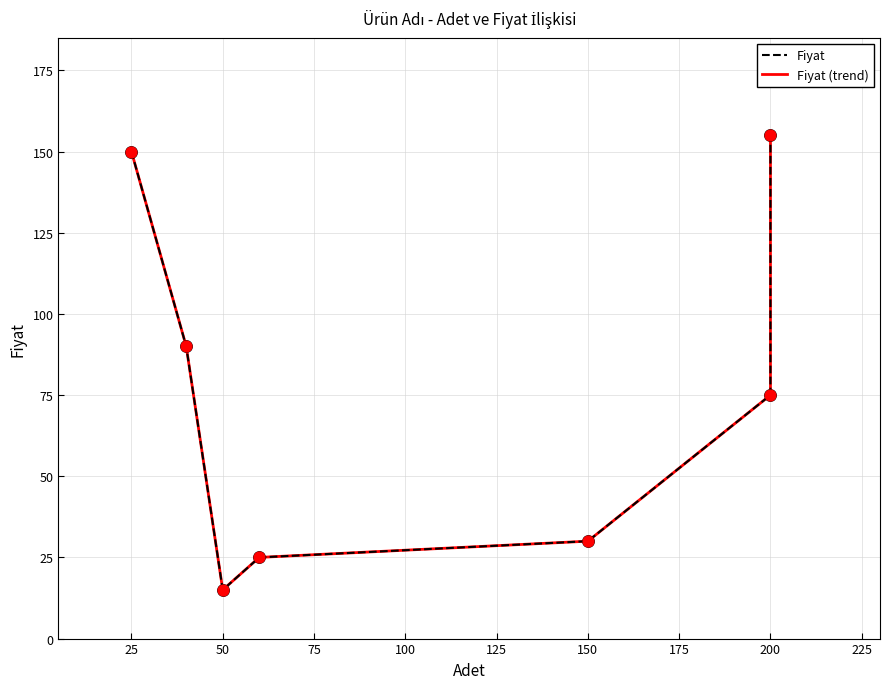

What are all the series names shown in the legend?

Fiyat, Fiyat (trend)